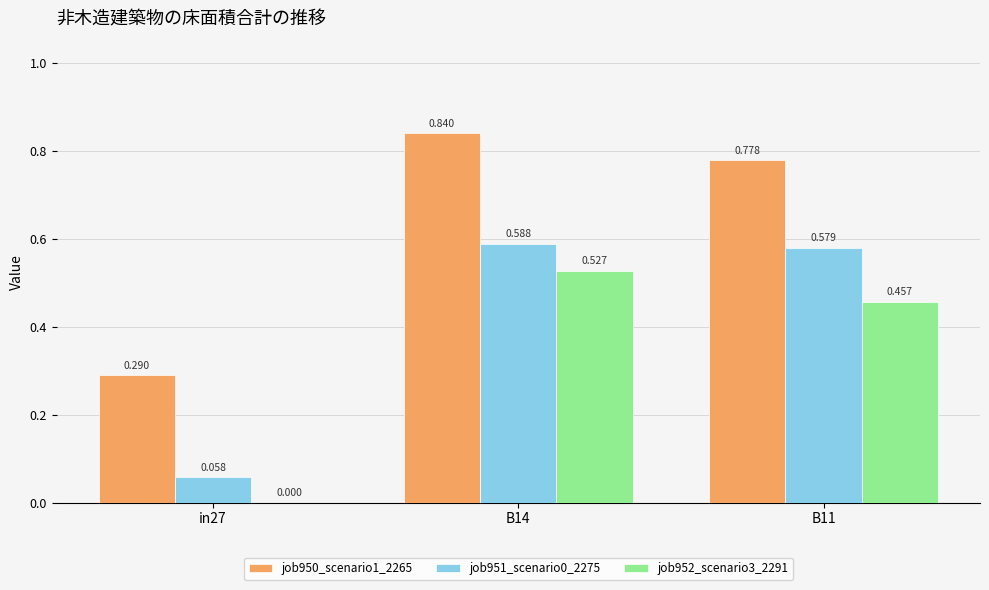

Is the value of job950_scenario1_2265 at B14 greater than the value of job952_scenario3_2291 at B11?

Yes